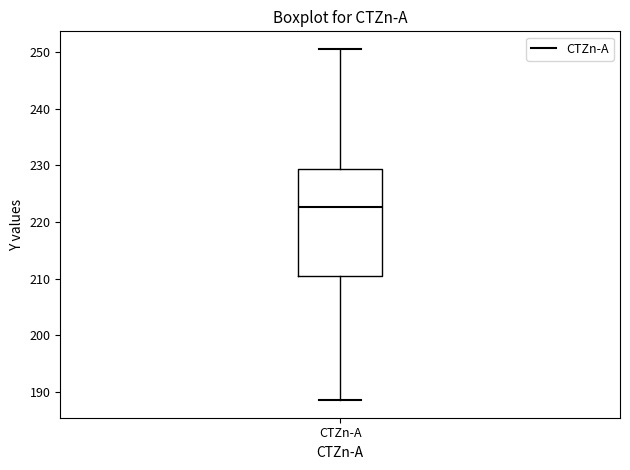

Where does the median line of the box for CTZn-A sit on the y-axis? The values are not printed on the chart, so give them approximately, as read against the axis.

223